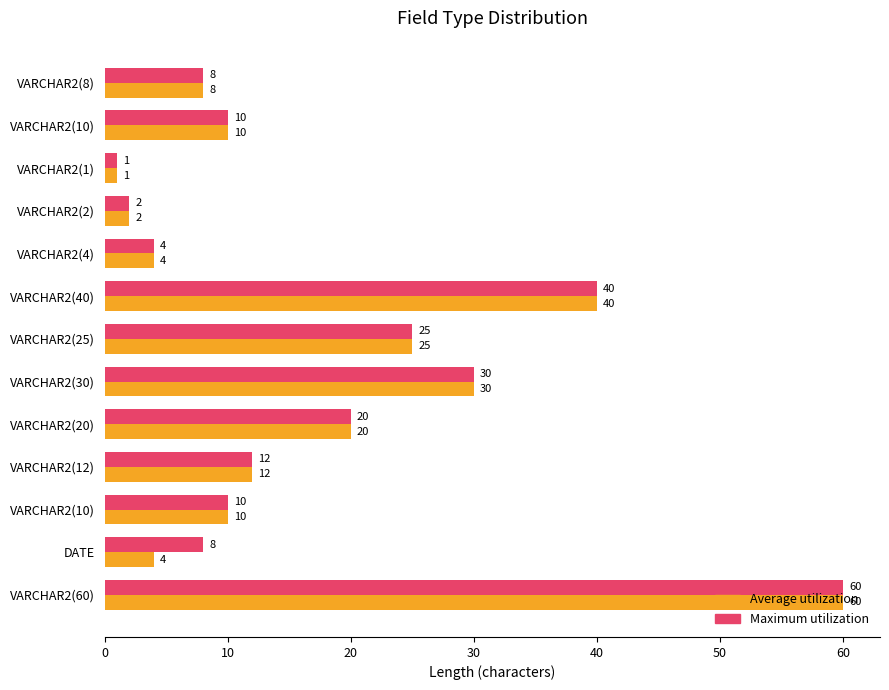

How many distinct data groups are displayed?

2